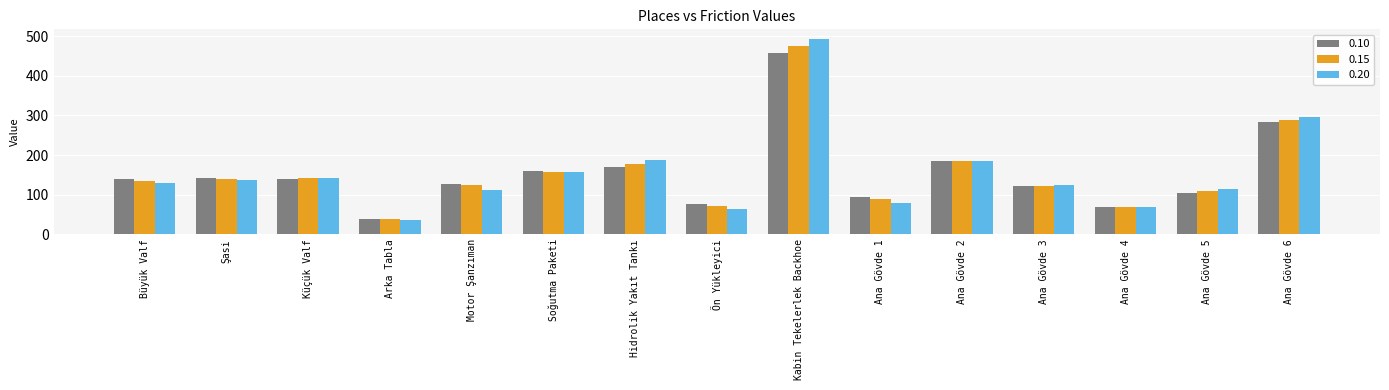

What is the spread (max minus min) of values at Şasi?

4.5